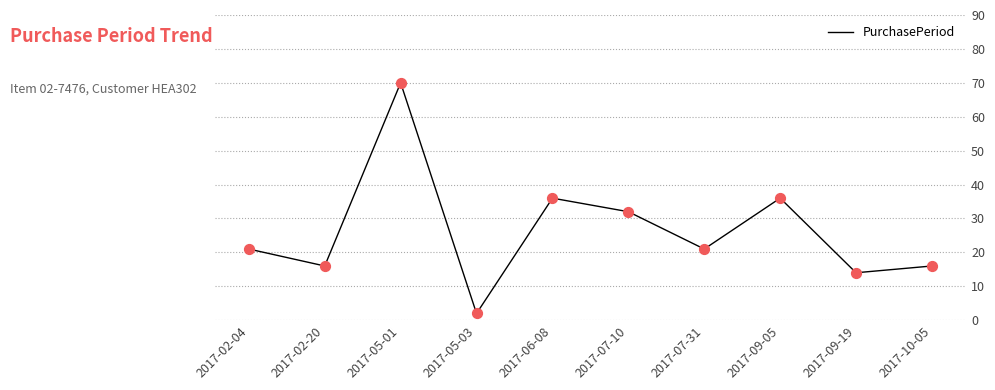

What is the ratio of the value at 2017-07-31 to the value at 2017-07-10?

0.7